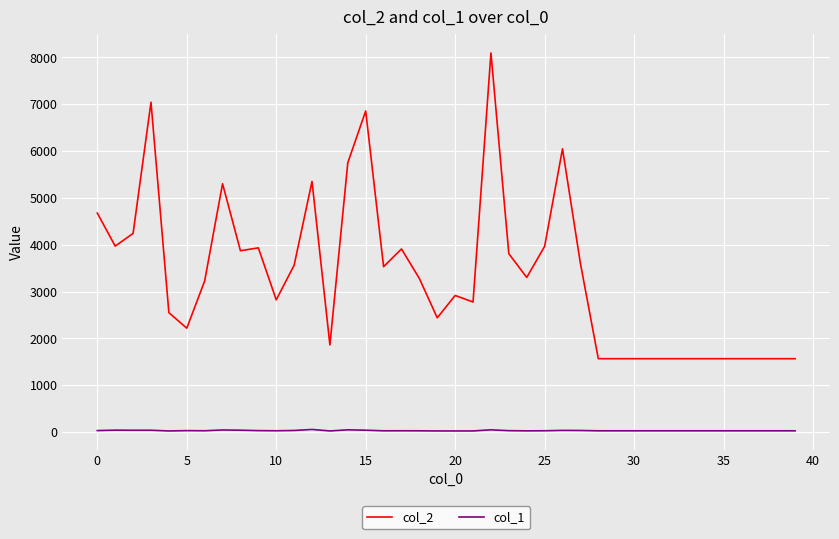

Which series has the largest total across all categories?

col_2